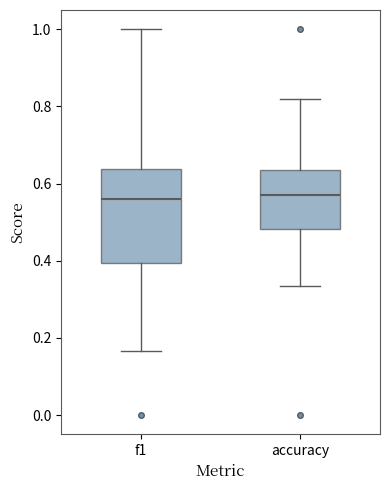

Comparing the boxes themselves (not the whiskers), which one is the tallest?

f1